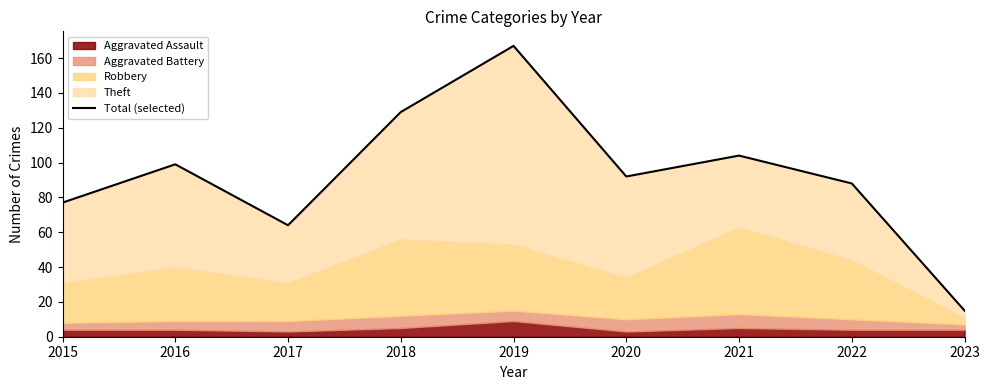

What value does the data have at 2019, to the nearest 50?

150